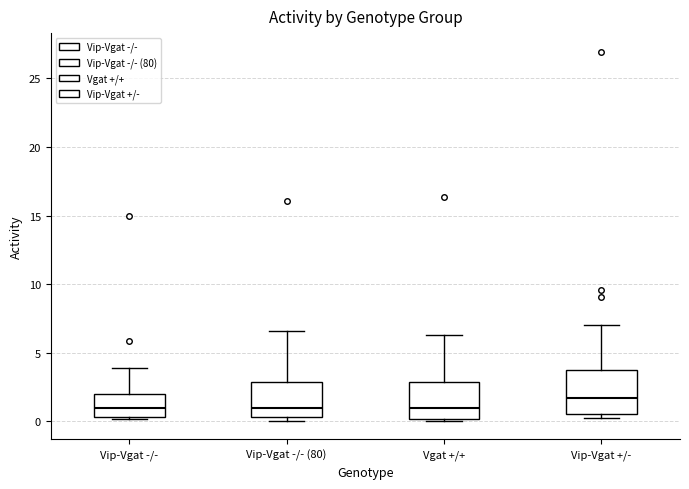

Reading left to right, read every box against the y-axis: the position of its median line, the range the box covers, and the ends of its whiskers. The values are not printed on the chart, so give them approximately, as read against the axis.

Vip-Vgat -/-: median 1.0, box 0.5 to 2.0, whiskers 0.0 to 4.0
Vip-Vgat -/- (80): median 1.0, box 0.5 to 3.0, whiskers 0.0 to 6.5
Vgat +/+: median 1.0, box 0.0 to 3.0, whiskers 0.0 (just below the box's lower edge) to 6.5
Vip-Vgat +/-: median 1.5, box 0.5 to 4.0, whiskers 0.0 to 7.0